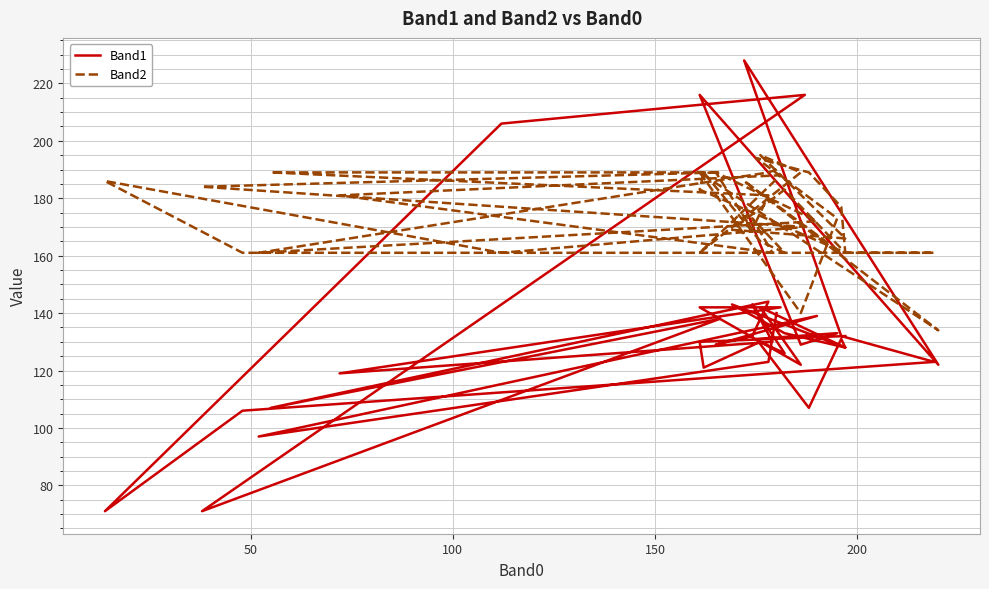

At which category does Band2 reach its first local valley?

100